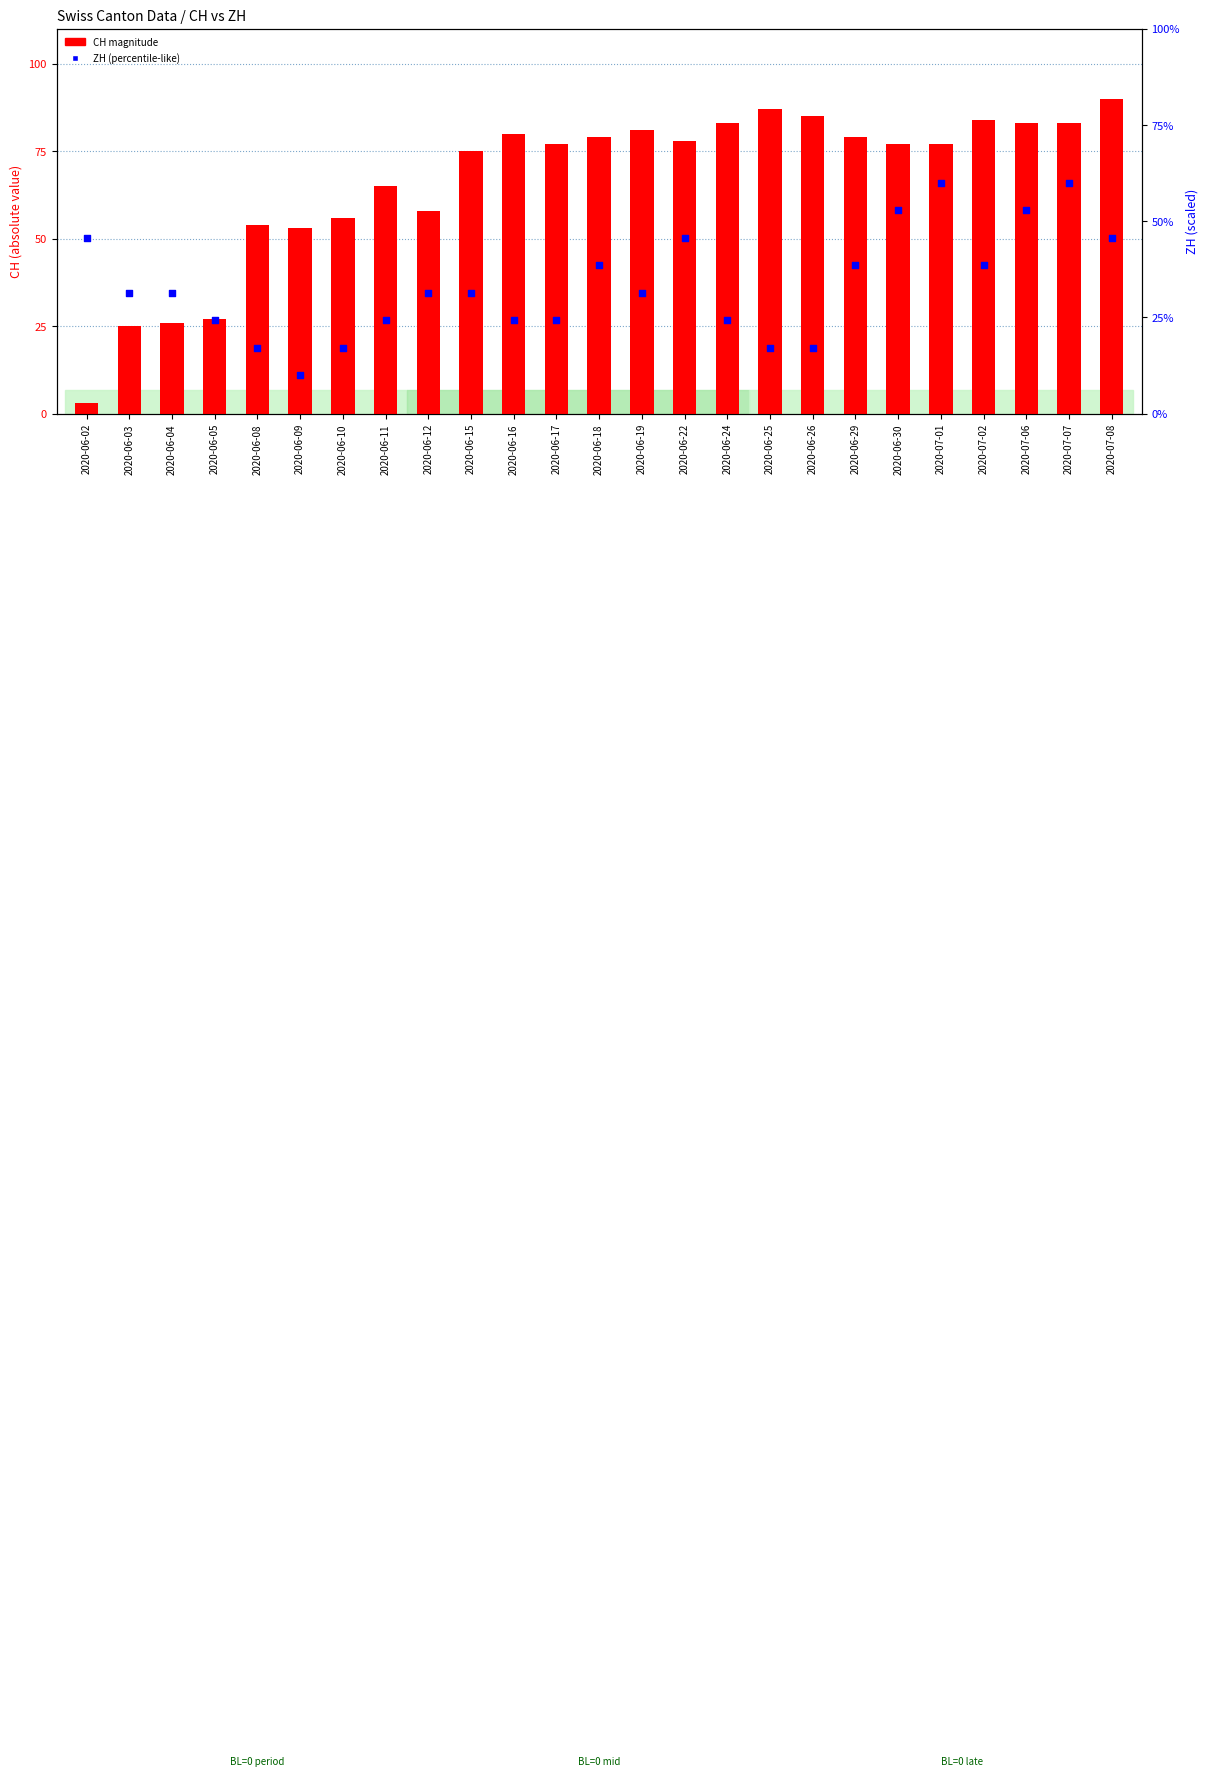

Which series contains the highest Y value?

CH (abs)